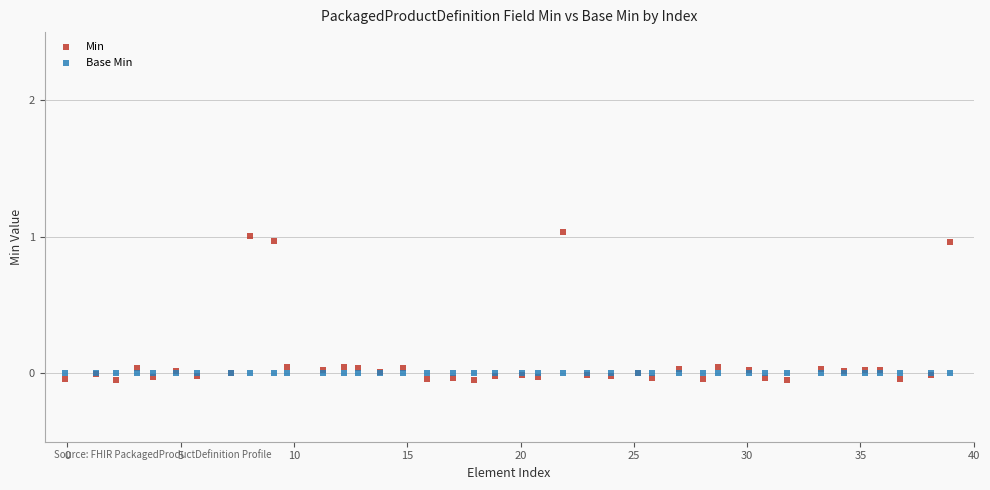

Which series reaches the maximum Y coordinate?

Min